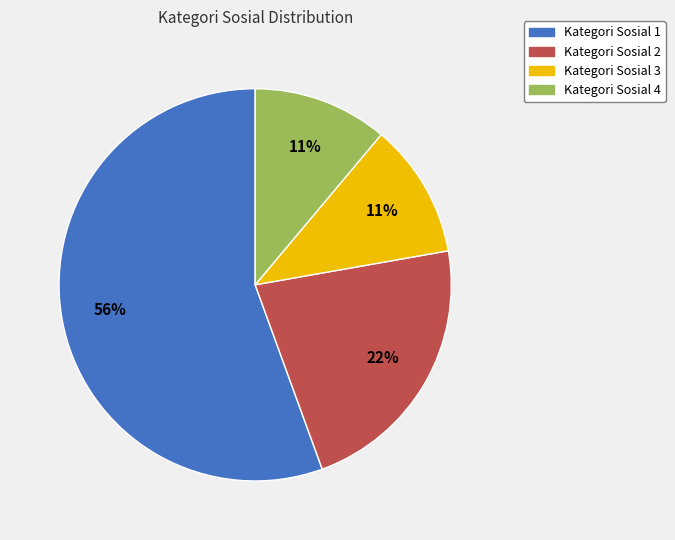

To the nearest percent, what is the average slice percentage?

25%